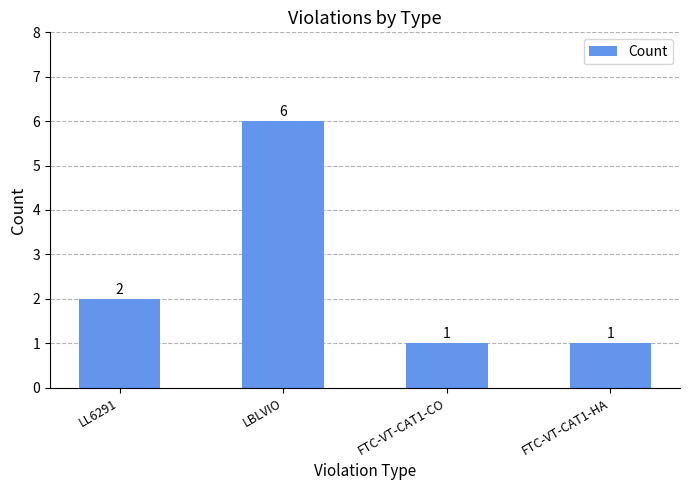

Count the values in the range 1 to 6.

4